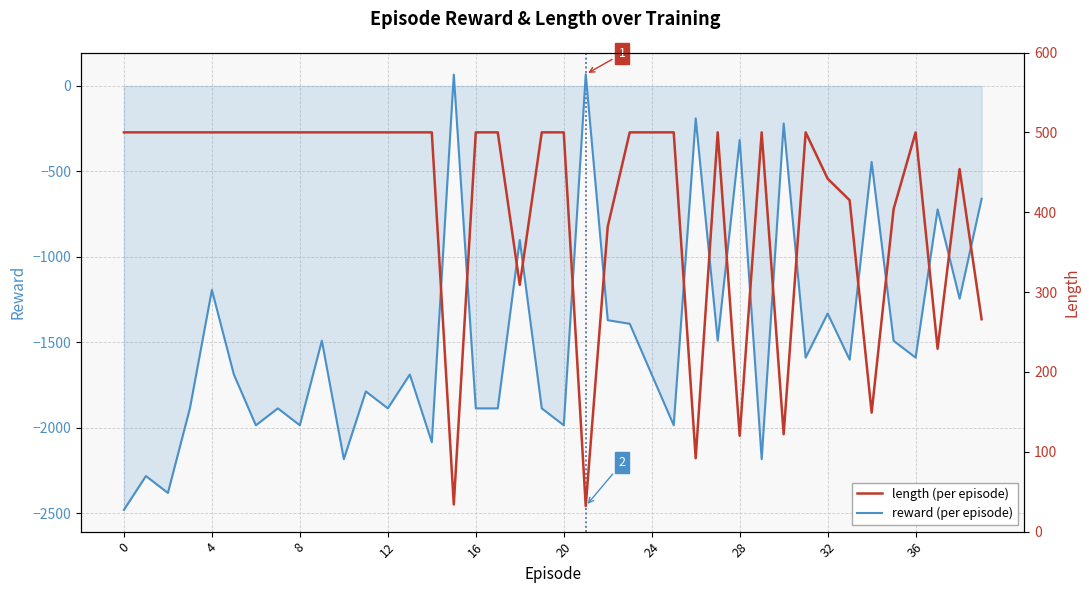

What are all the series names shown in the legend?

reward (per episode), length (per episode)